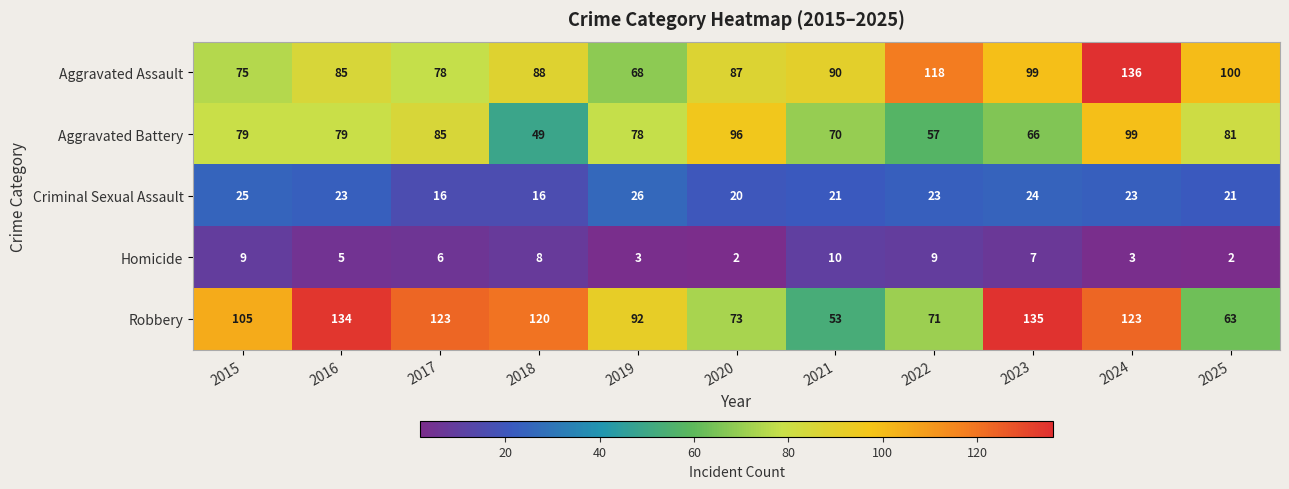

What is the greatest value displayed?

136